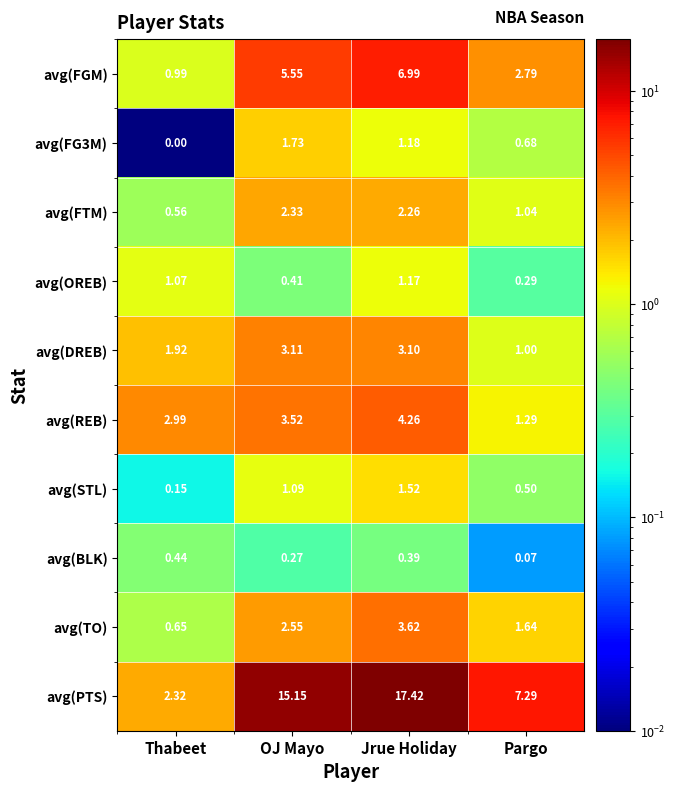

At which label does avg(DREB) reach its peak?

OJ Mayo